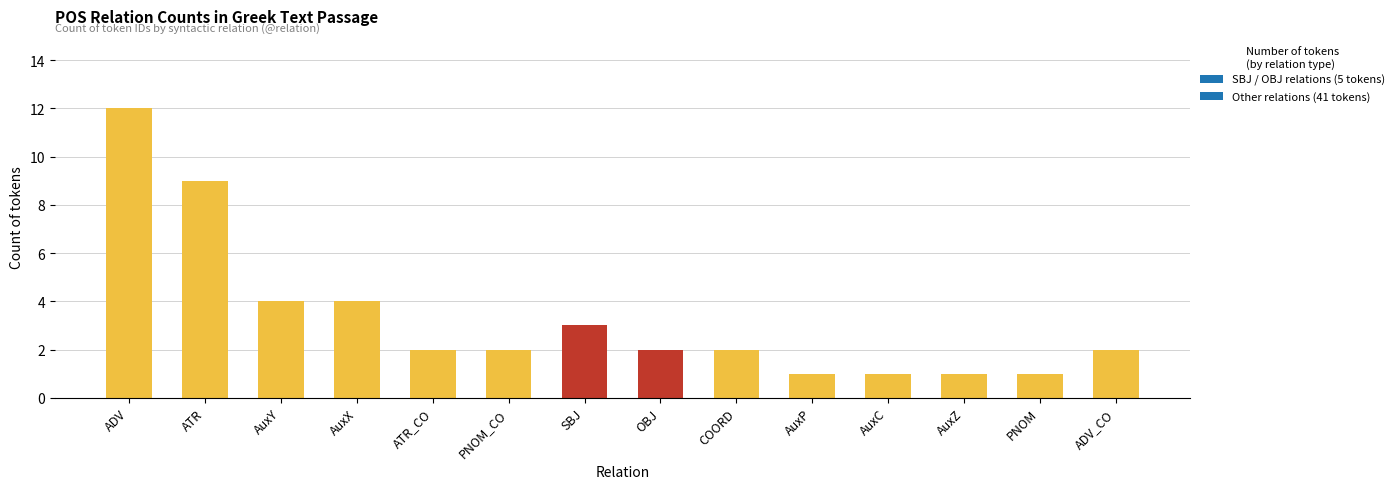

What is the sum of the values at AuxC and PNOM?

2